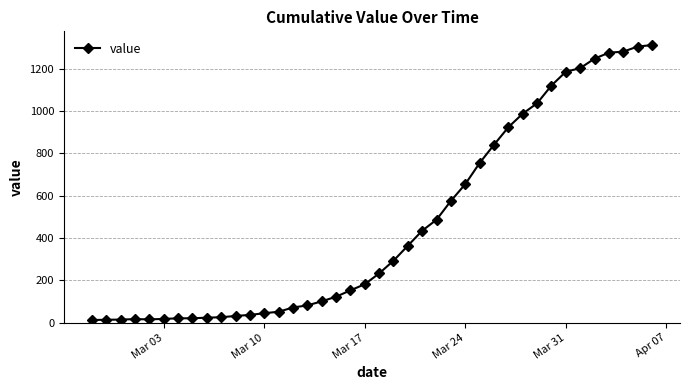

What is the maximum value shown in the chart?

1312